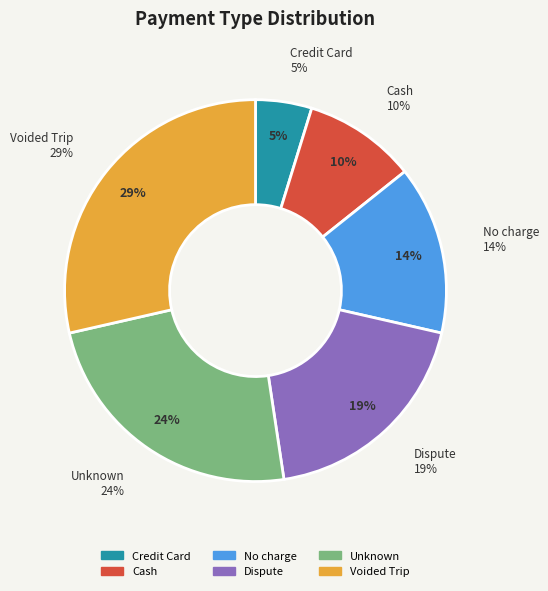

To the nearest percent, what percentage of the pie is Cash?

10%